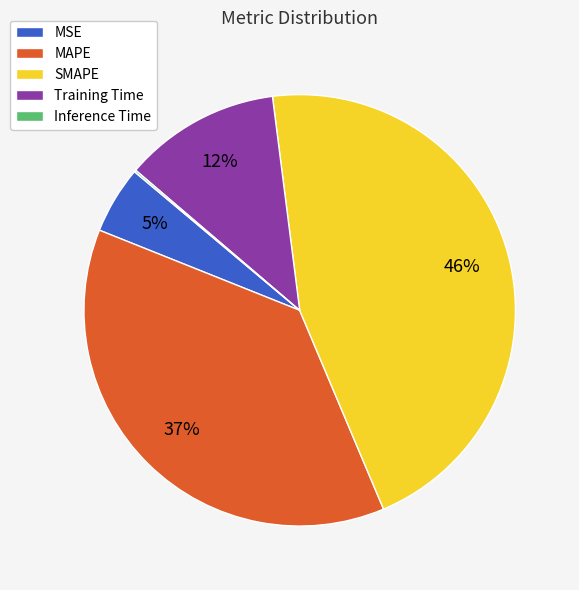

What is the largest slice in the pie chart?

SMAPE